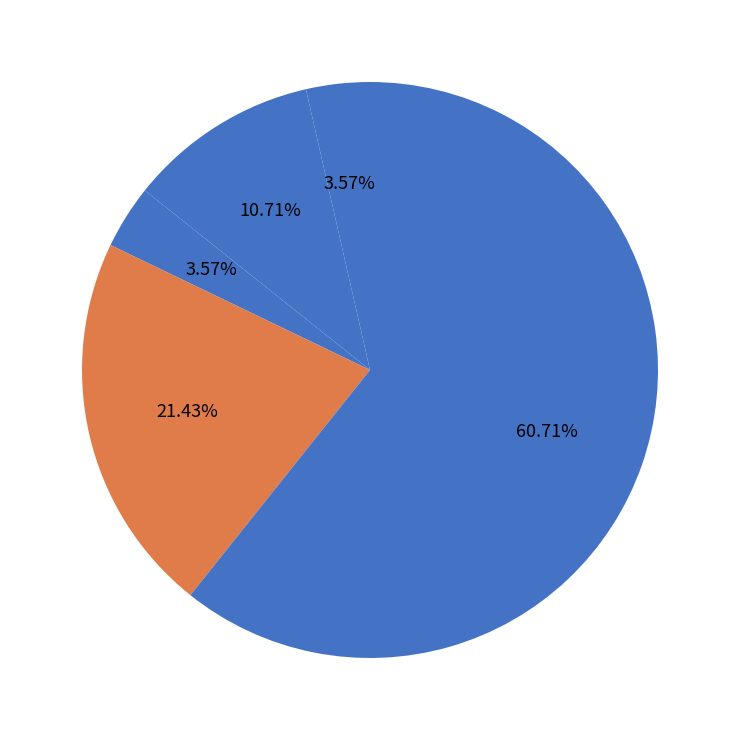

Is there any slice that represents more than half of the pie?

Yes